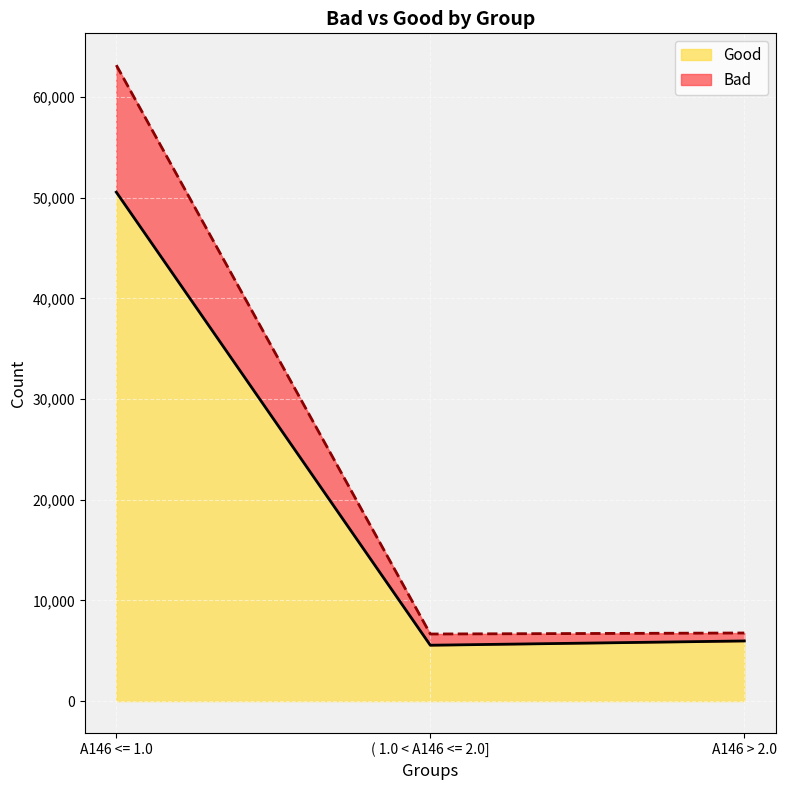

How many data points in Bad are less than 6761?

1